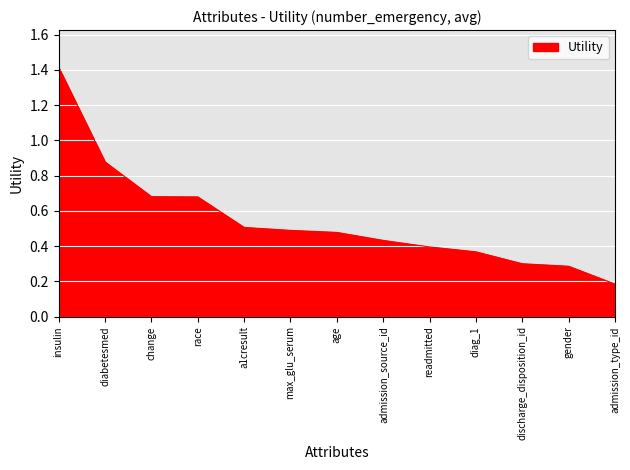

Is it true that the value at change is 0.5?

False